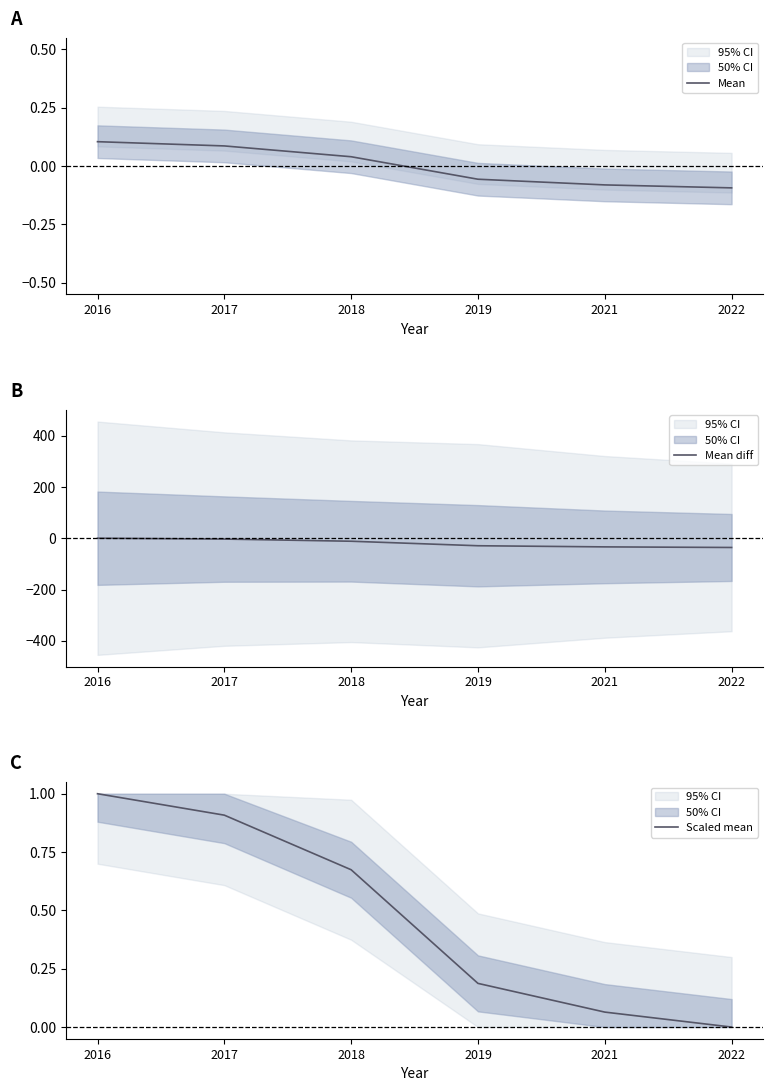

At how many categories does at least one series exceed -10?

6